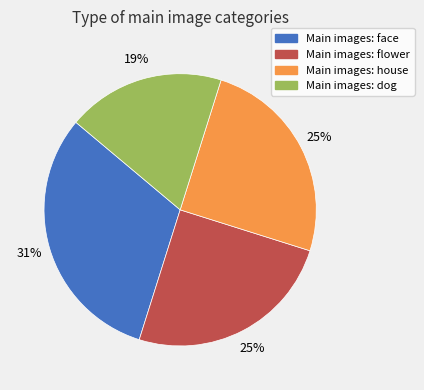

To the nearest percent, what is the average slice percentage?

25%